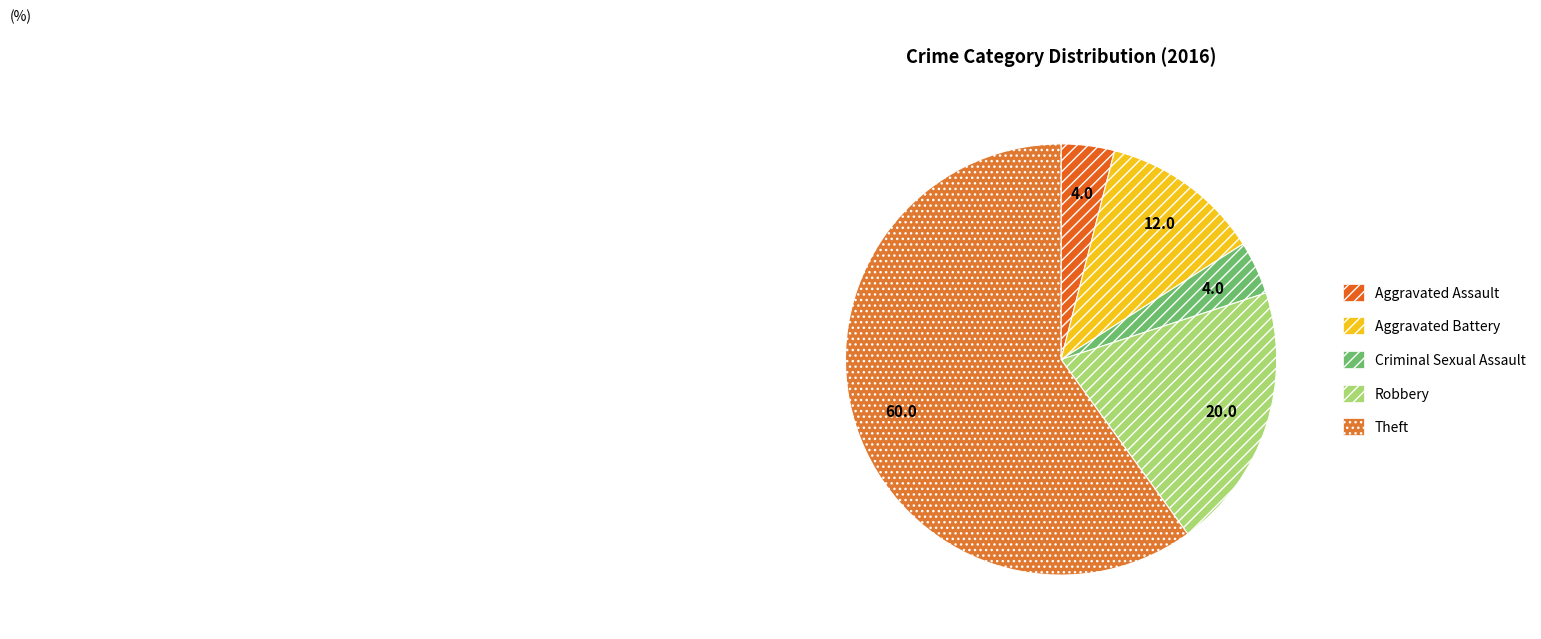

What is the ratio of the value at Theft to the value at Aggravated Battery?

5.0